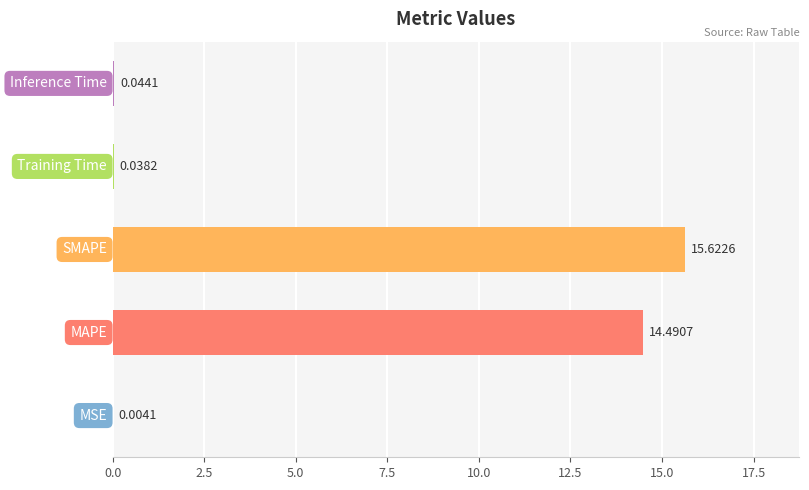

What is the sum of all values?

30.2